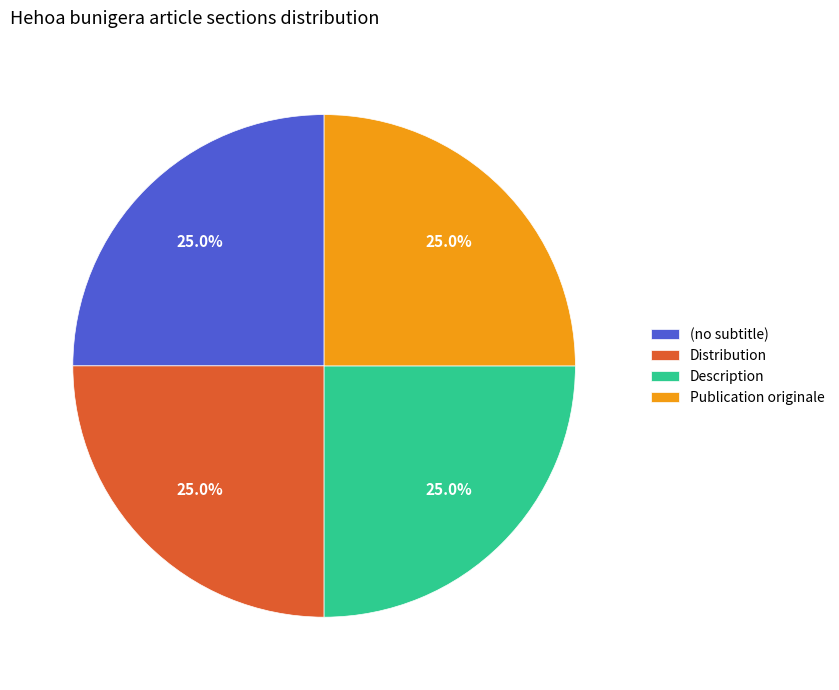

How many slices are in this pie chart?

4